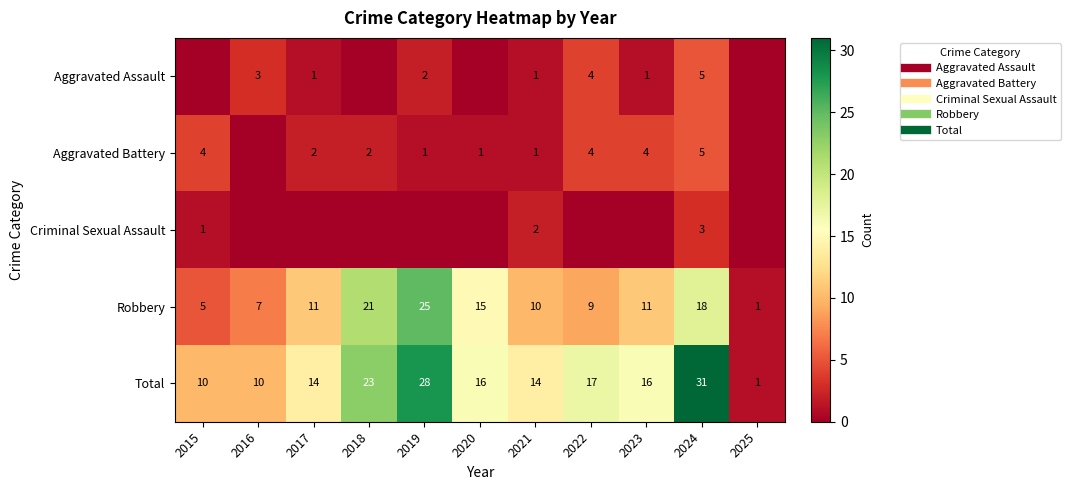

What is the total value across all series at 2024?

62